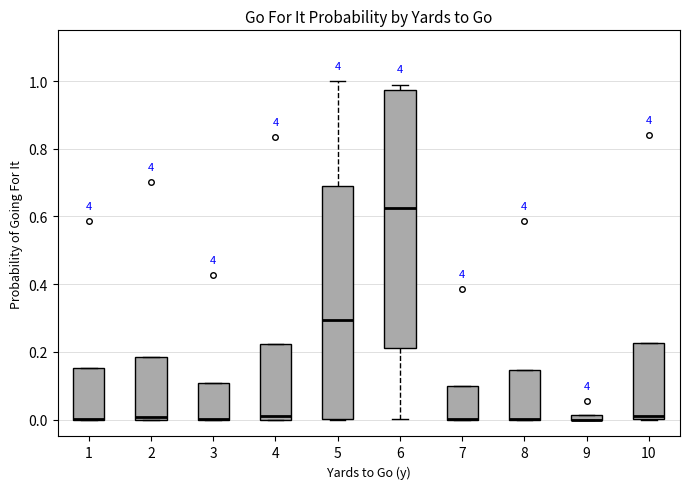

Comparing the boxes themselves (not the whiskers), which one is the tallest?

6